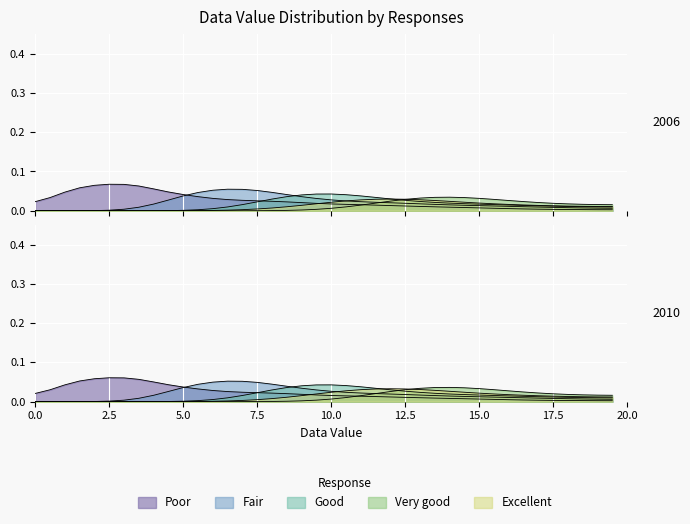

Where is the first local minimum?

3